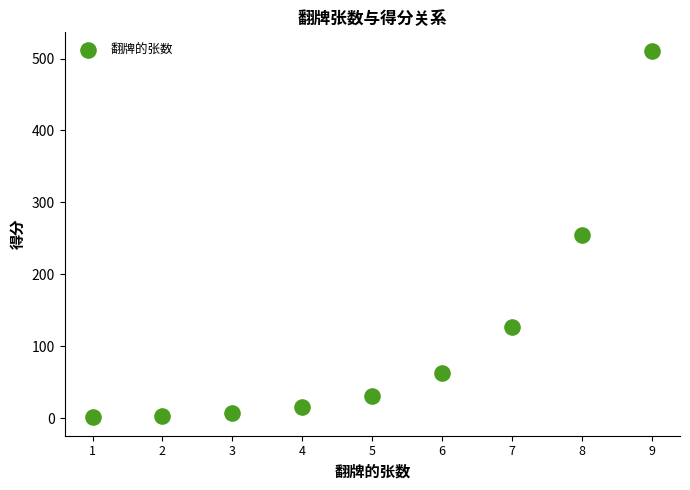

What is the range of X values (max minus min)?

8